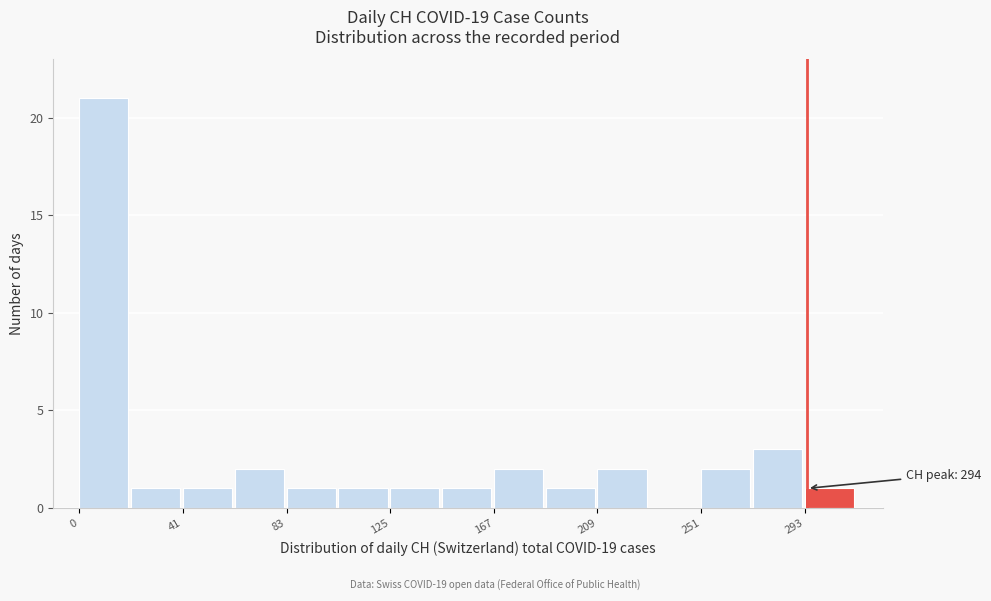

Over which range of the x-axis is the bar tallest?

0 to 20